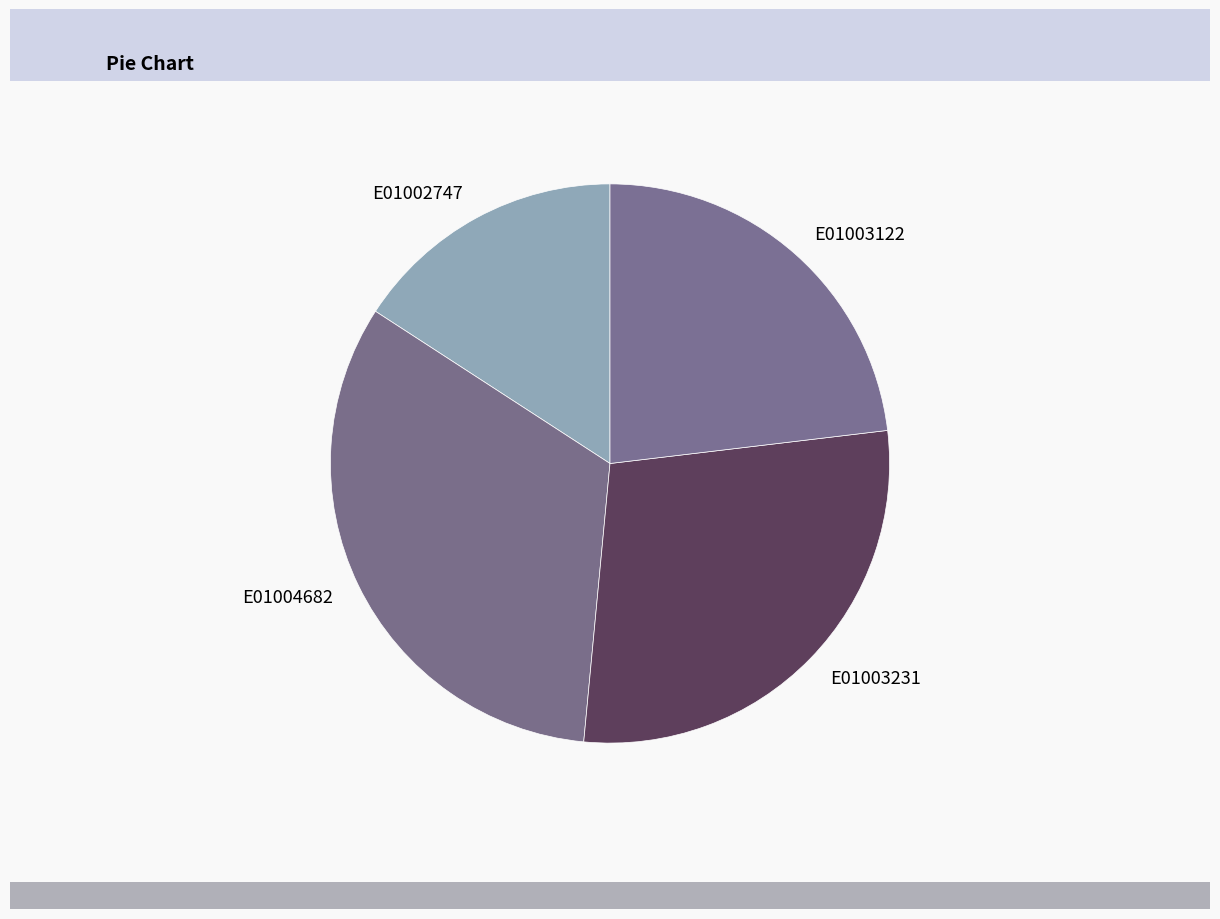

Rank the categories by value from highest to lowest.

E01004682, E01003231, E01003122, E01002747